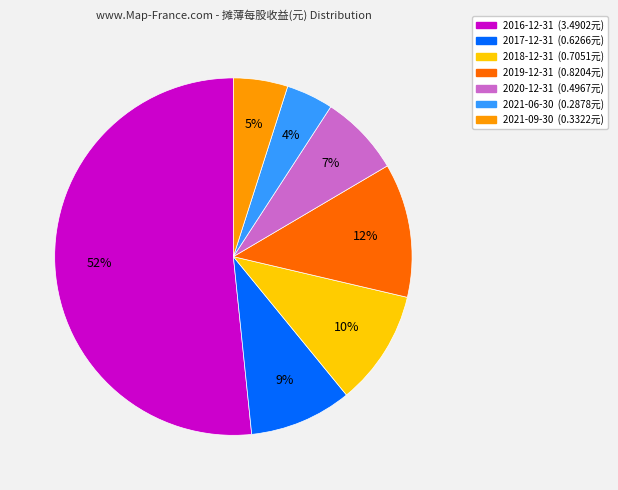

To the nearest percent, what is the combined percentage of 2018-12-31 and 2021-09-30?

15%